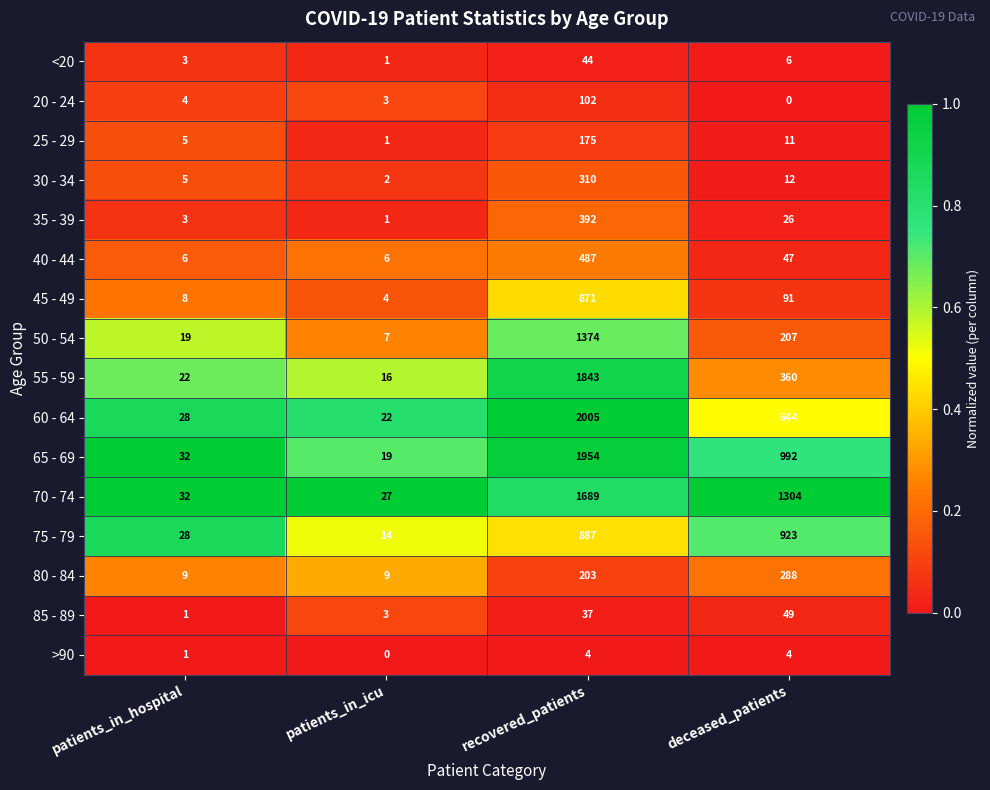

What is the sum of the 45 - 49 values at patients_in_icu and deceased_patients?

95